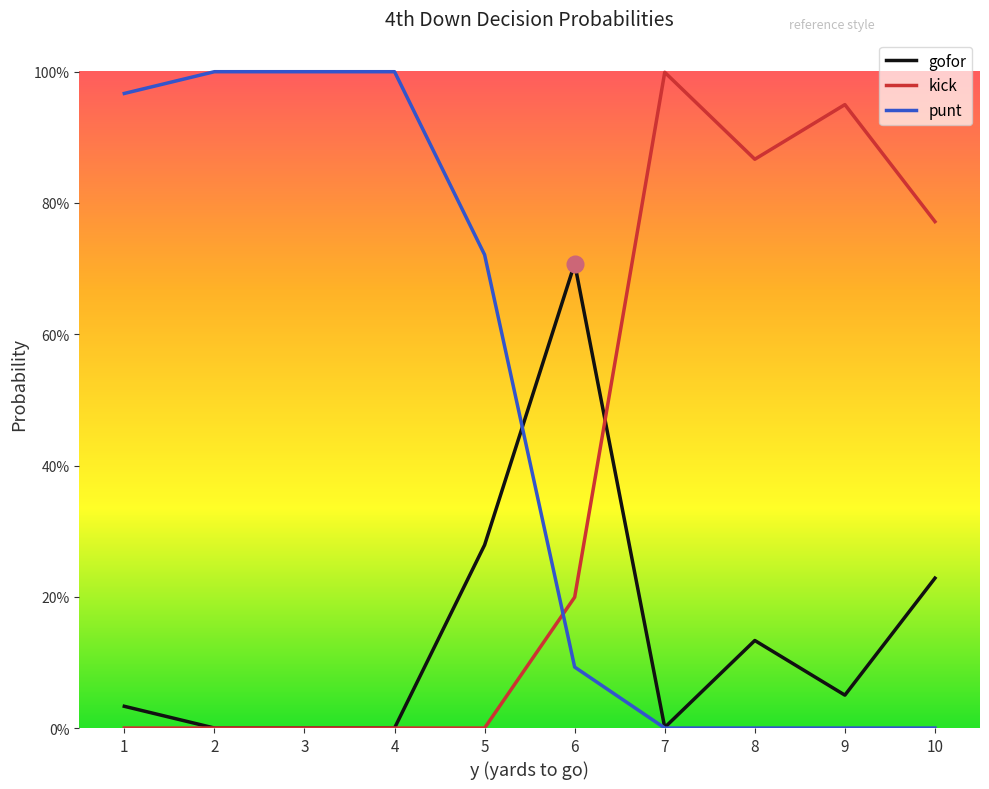

Read the gofor value at 5.

0.3